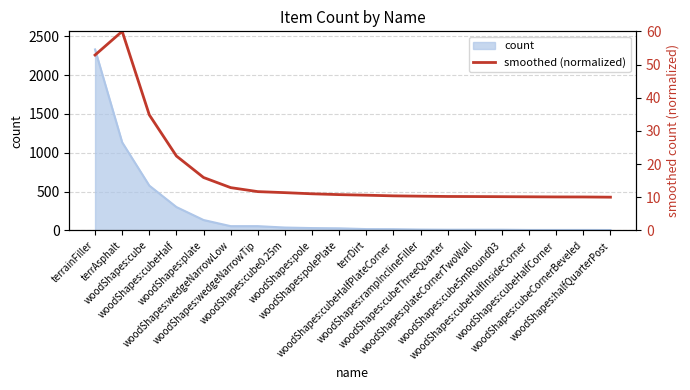

Reading right to left, list all the values displayed in this chart.

woodShapes:halfQuarterPost=10.0	woodShapes:cubeCornerBeveled=10.1	woodShapes:cubeHalfCorner=10.1	woodShapes:cubeHalfInsideCorner=10.1	woodShapes:cube5mRound03=10.1	woodShapes:plateCornerTwoWall=10.2	woodShapes:cubeThreeQuarter=10.2	woodShapes:rampInclineFiller=10.3	woodShapes:cubeHalfPlateCorner=10.4	terrDirt=10.6	woodShapes:polePlate=10.8	woodShapes:pole=11.0	woodShapes:cube0.25m=11.4	woodShapes:wedgeNarrowTip=11.7	woodShapes:wedgeNarrowLow=12.9	woodShapes:plate=15.9	woodShapes:cubeHalf=22.4	woodShapes:cube=34.8	terrAsphalt=60.0	terrainFiller=52.9